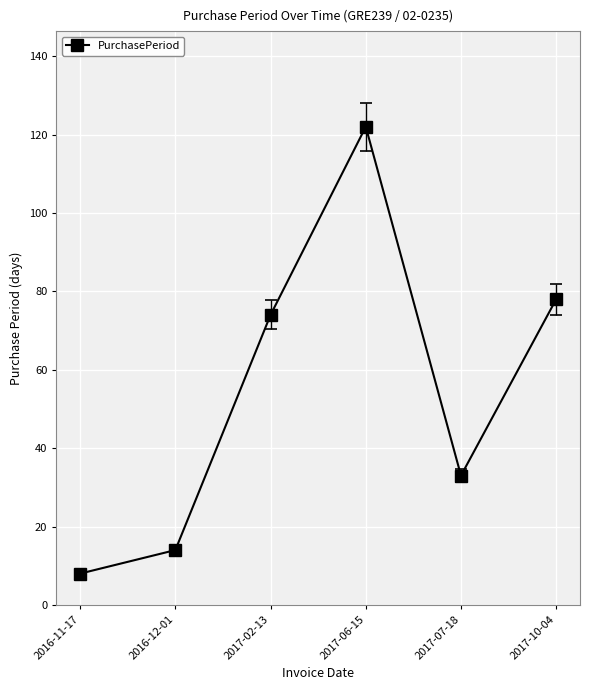

Is it true that the value at 2016-11-17 is 8?

True